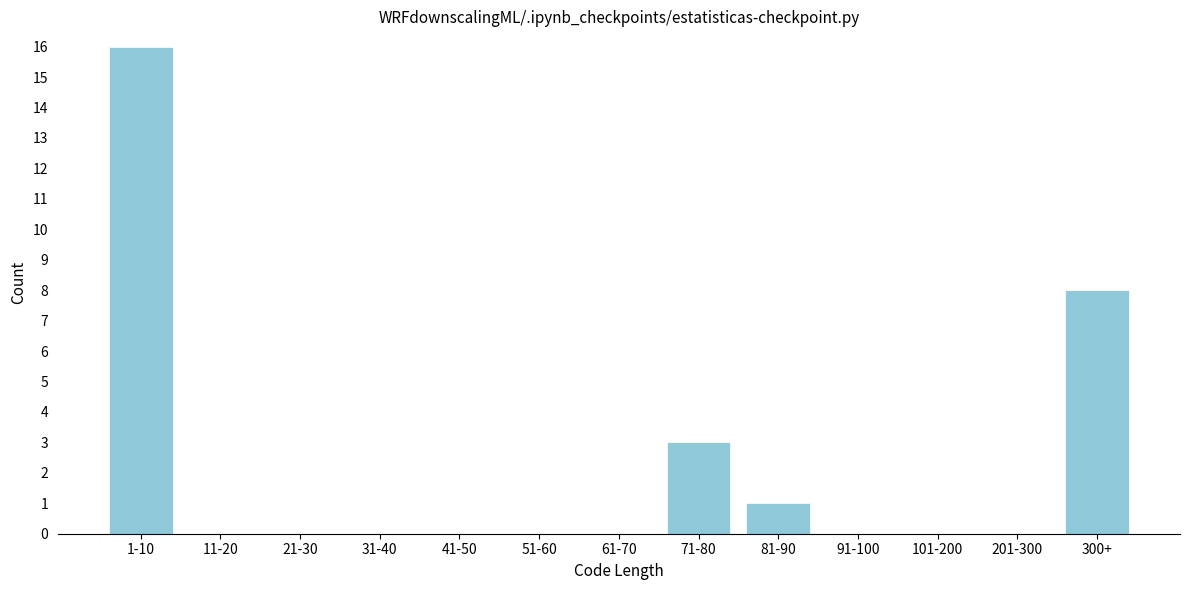

Reading right to left, transcribe all the data shown in this chart.

300+=8	201-300=0	101-200=0	91-100=0	81-90=1	71-80=3	61-70=0	51-60=0	41-50=0	31-40=0	21-30=0	11-20=0	1-10=16